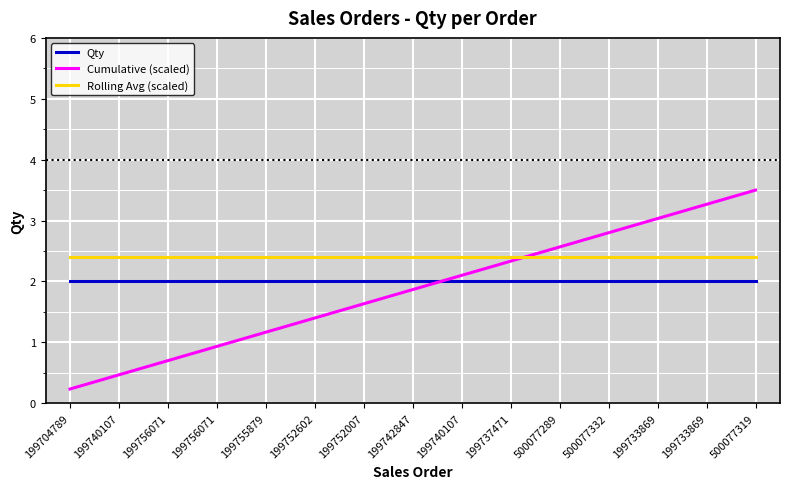

What are all the series names shown in the legend?

Qty, Cumulative (scaled), Rolling Avg (scaled)